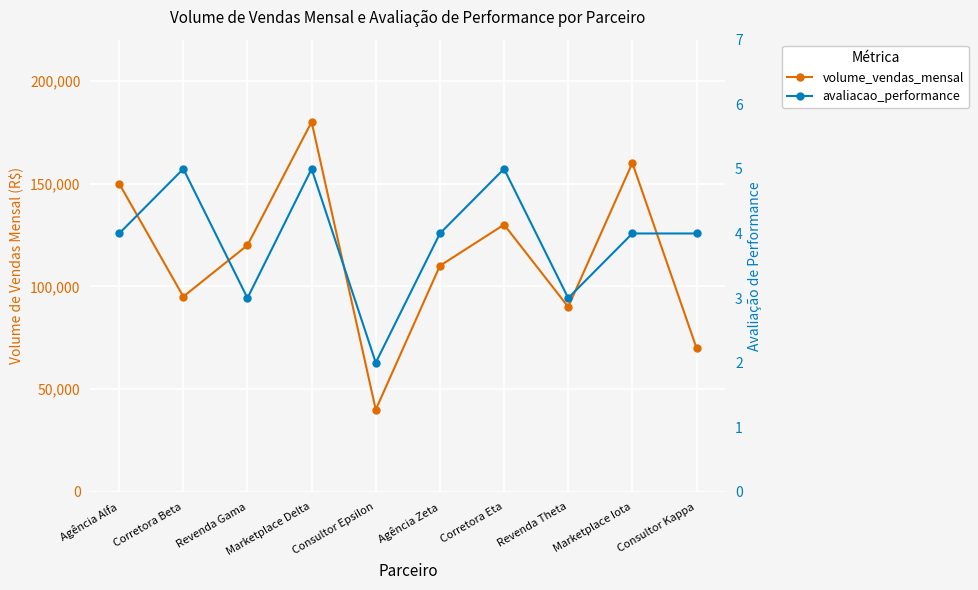

True or false: volume_vendas_mensal and avaliacao_performance cross at least once.

False